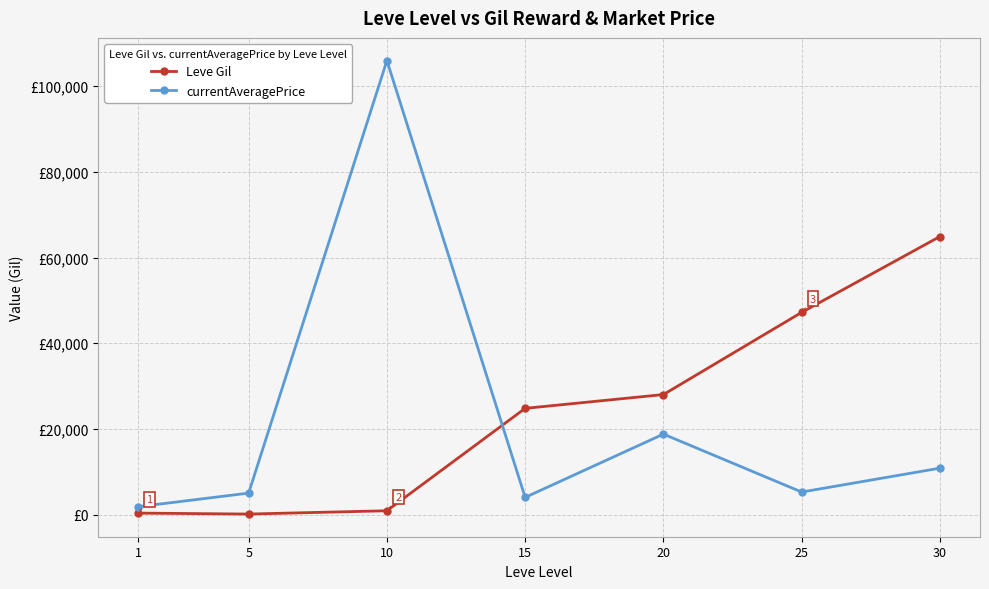

Reading left to right, what are all the values shown in this chart?

Leve Gil: 330	110	880	24790	28010	47200	64910
currentAveragePrice: 1820	5000	105995	4000	18773	5250	10823